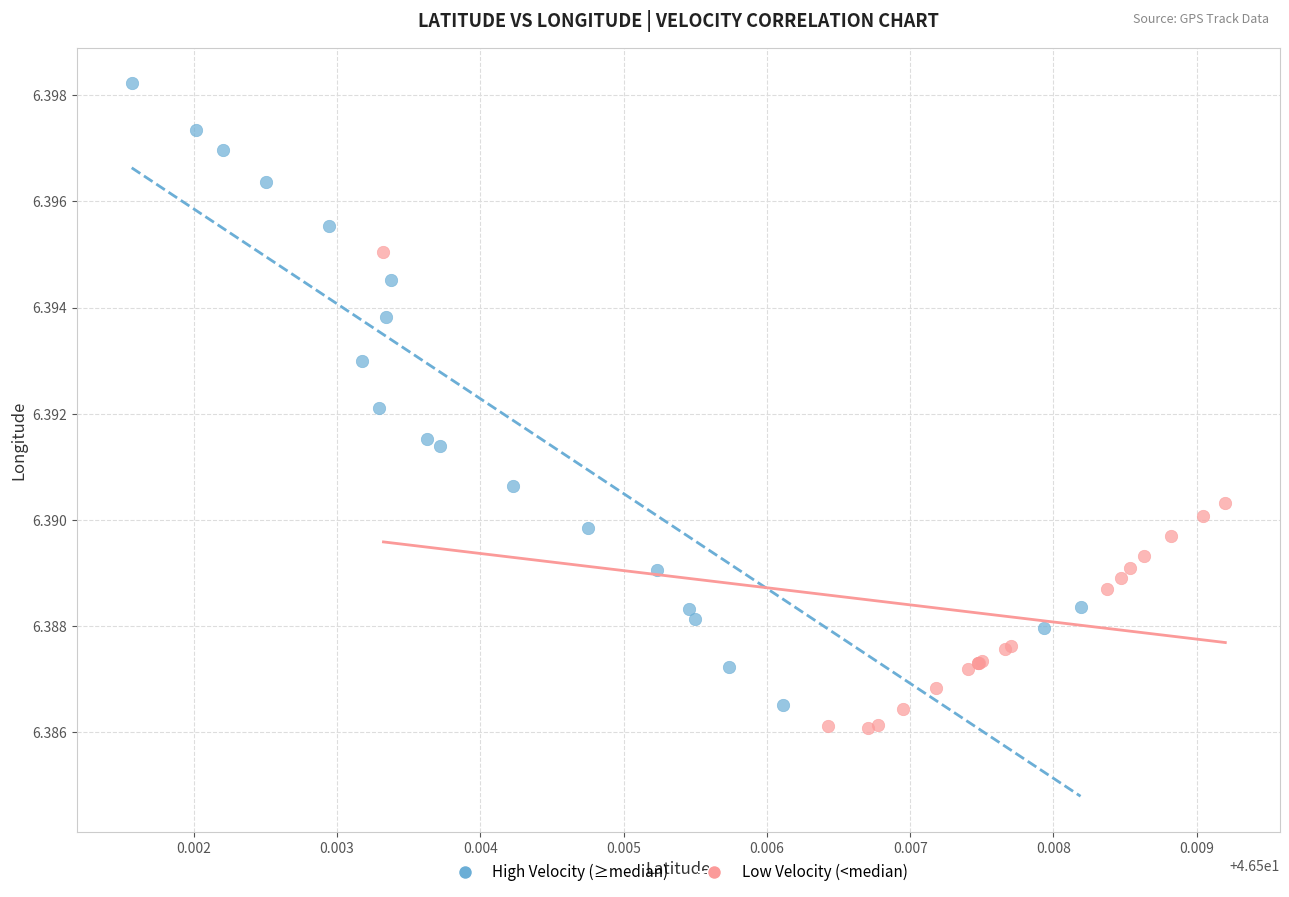

Which series contains the lowest Y value?

Low Velocity (<median)